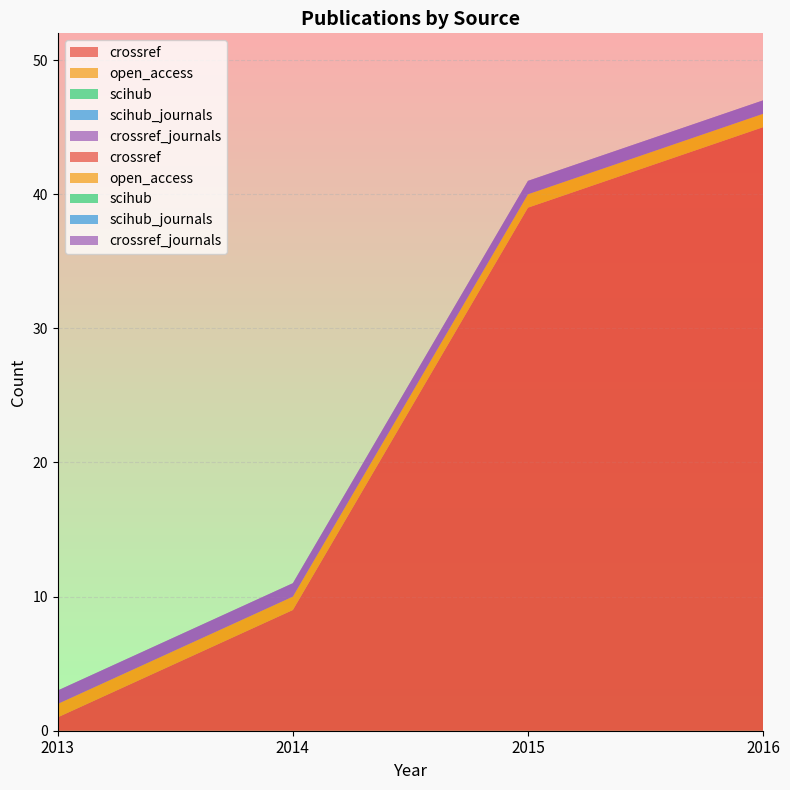

Reading left to right, list all the values displayed in this chart.

crossref: 1	9	39	45
open_access: 1	1	1	1
scihub: 0	0	0	0
scihub_journals: 0	0	0	0
crossref_journals: 1	1	1	1